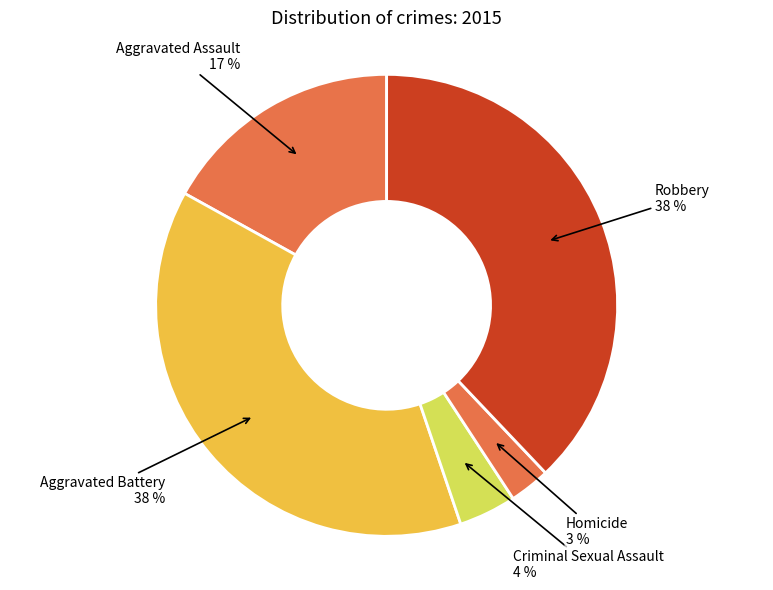

Which has a higher value, Homicide or Aggravated Battery?

Aggravated Battery